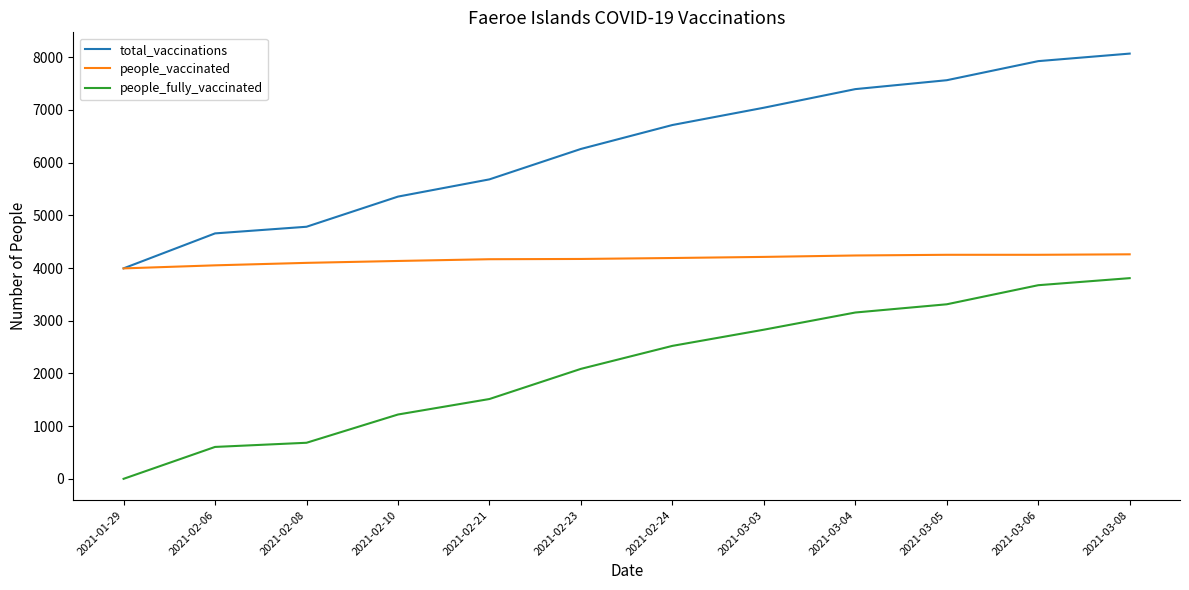

What is the greatest value displayed?

8068